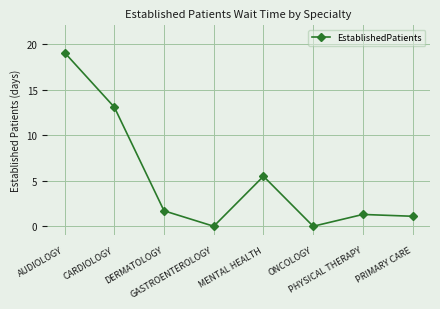

Where is the data nearest to the value 9?

MENTAL HEALTH